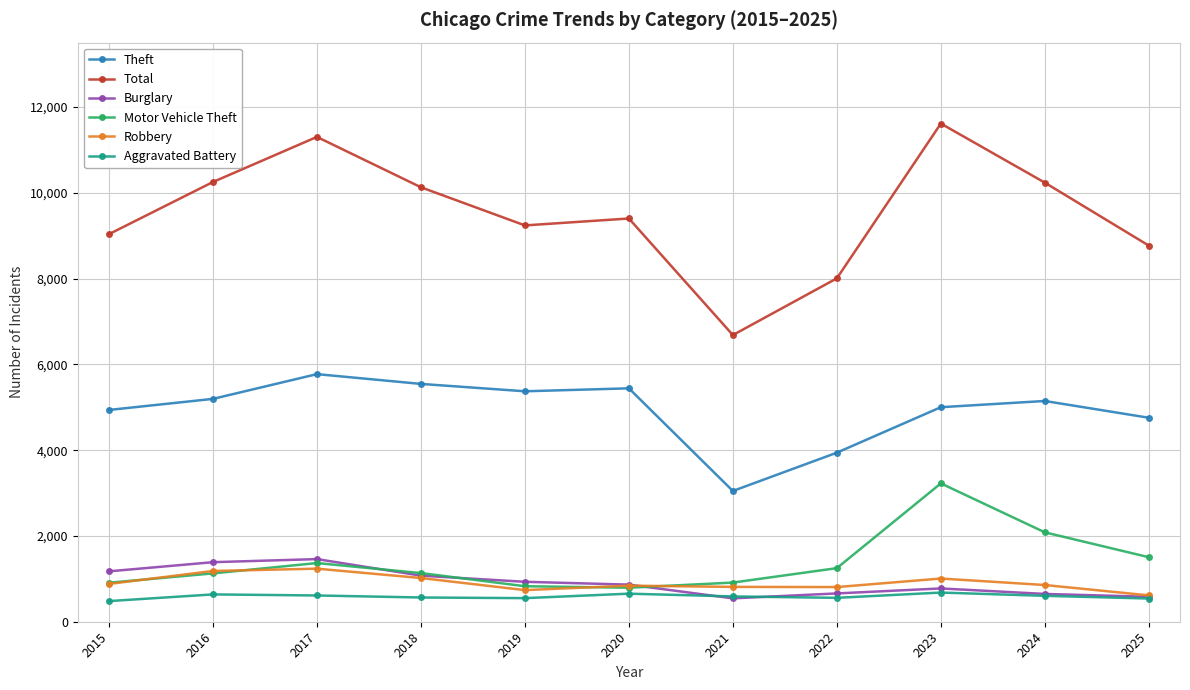

Is this an area chart (filled region under the line)?

No